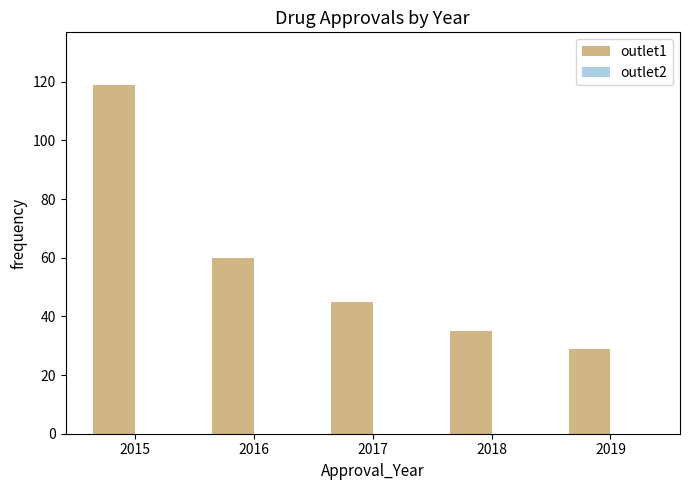

What is the difference between the values at 2019 and 2018?

6